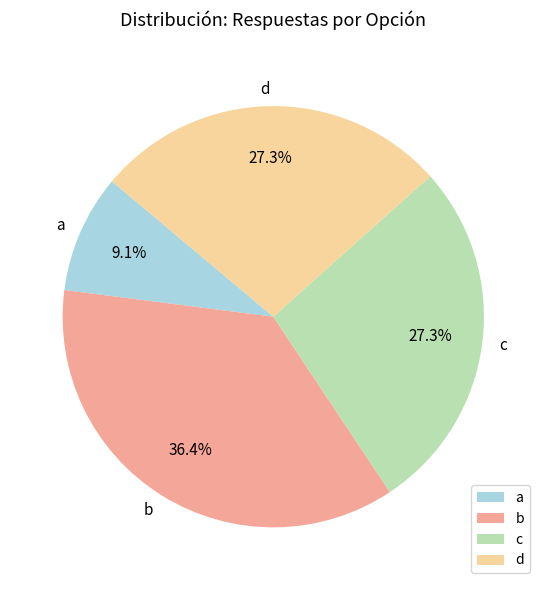

What percentage is the d slice, to the nearest percent?

27%